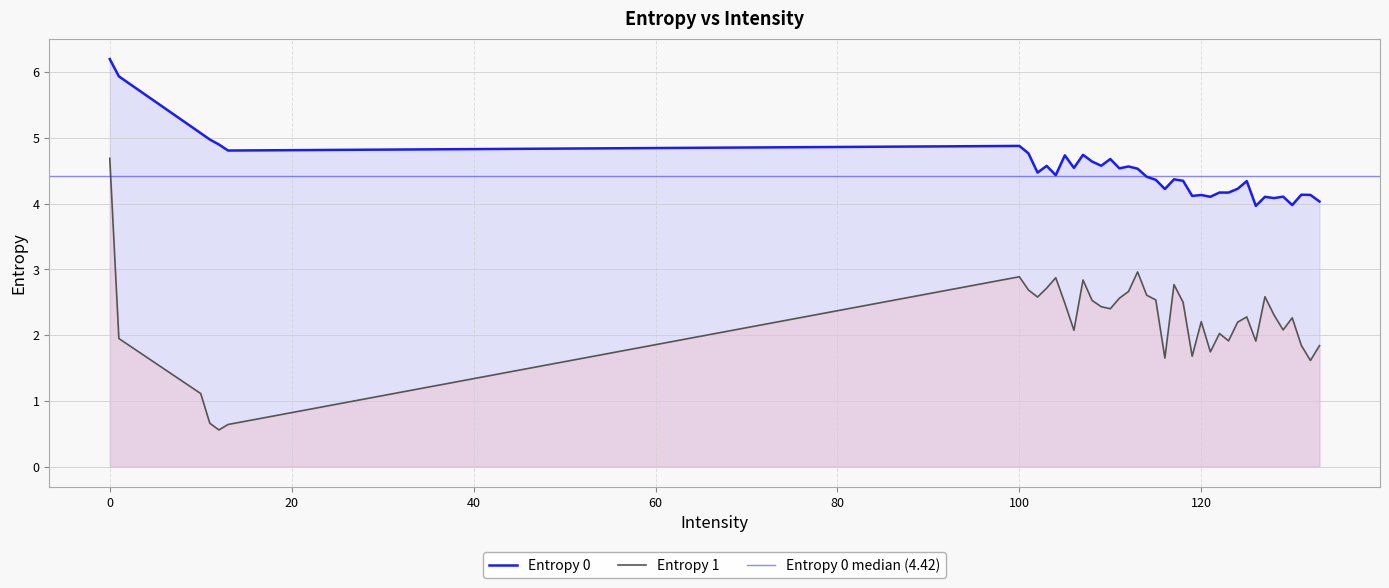

The Entropy 0 series shows 4.2 at 116. True or false?

True